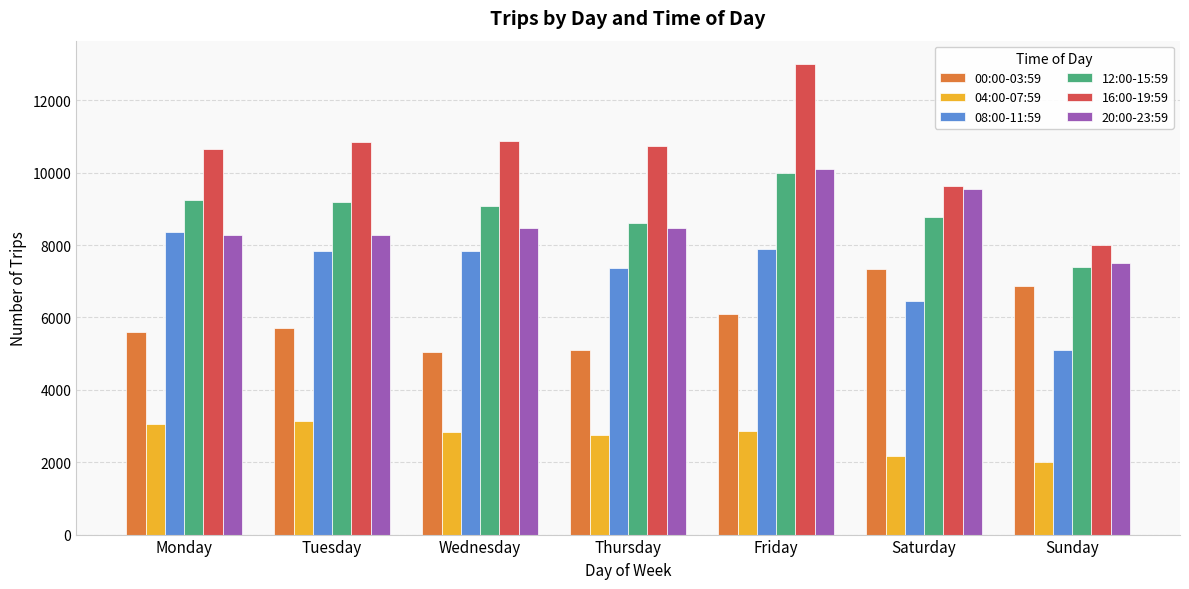

Which category has the lowest value across all series?

Sunday